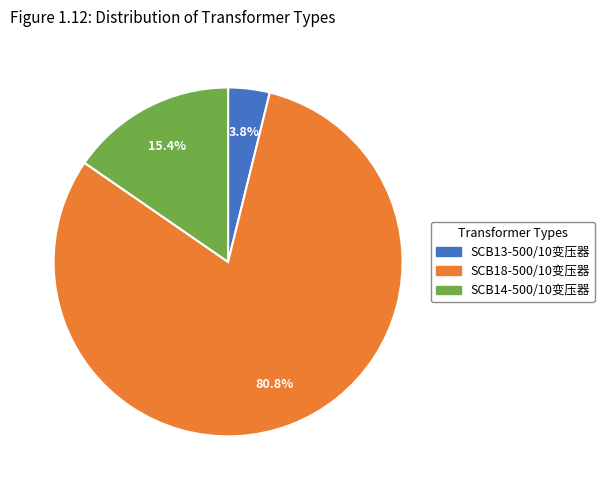

To the nearest percent, what is the average slice percentage?

33%